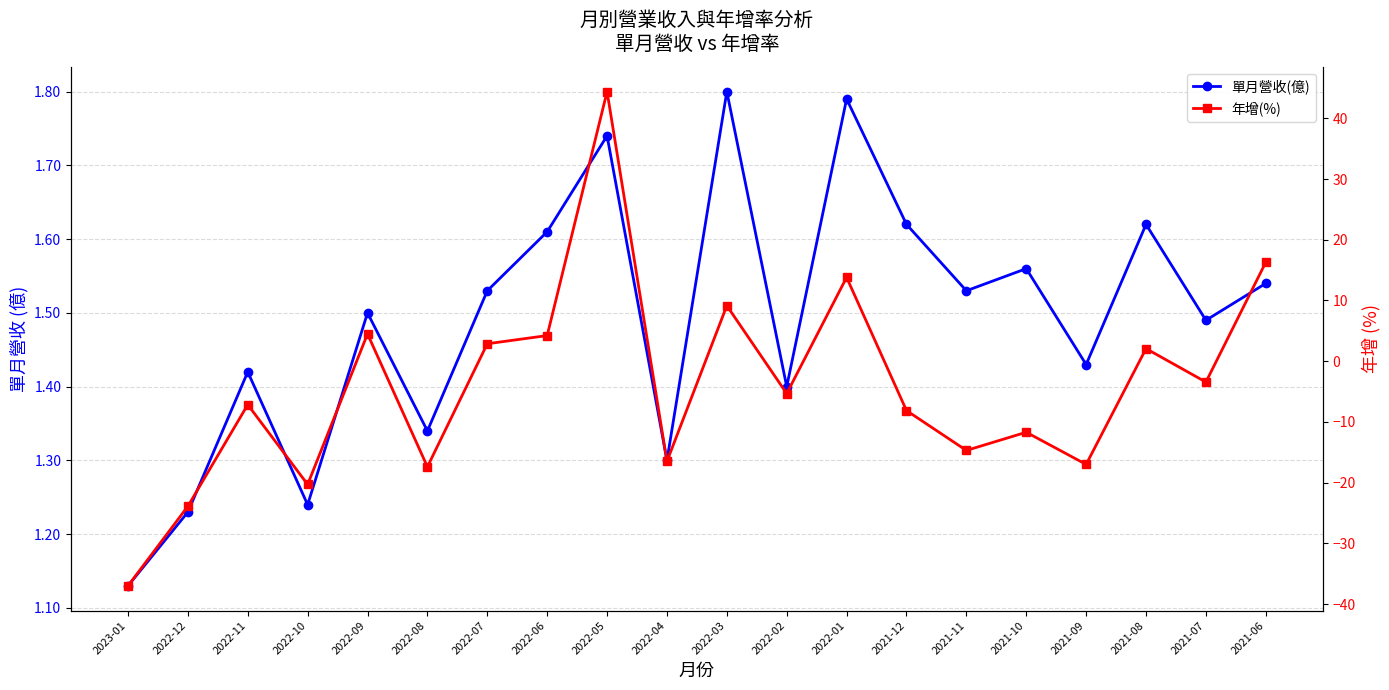

What is the highest value of the 年增(%) series?

44.4